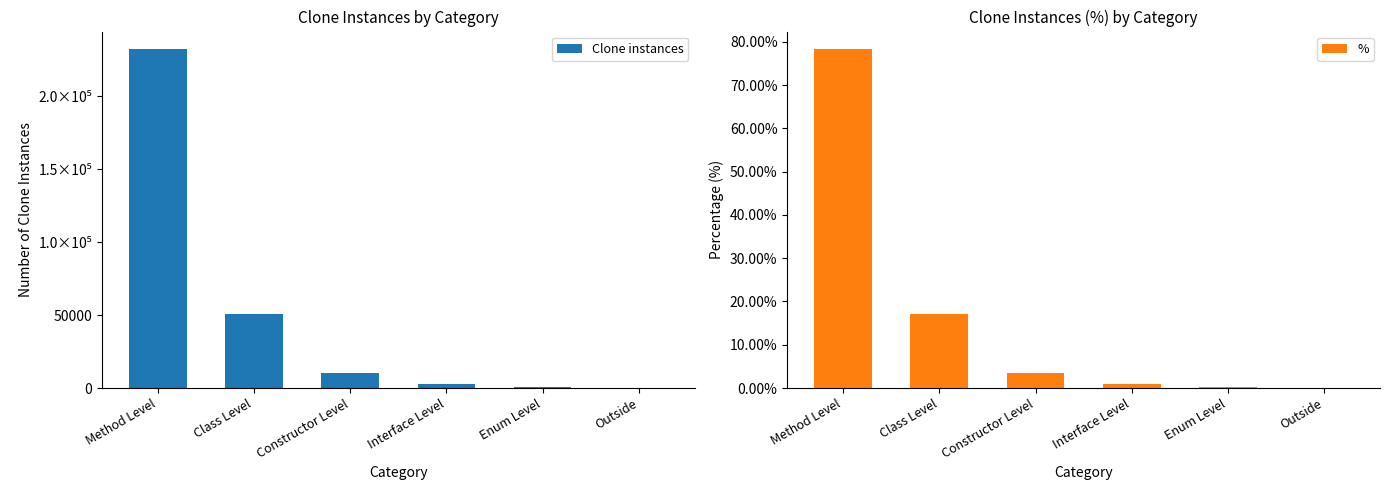

What is the maximum value shown in the chart?

232532.0